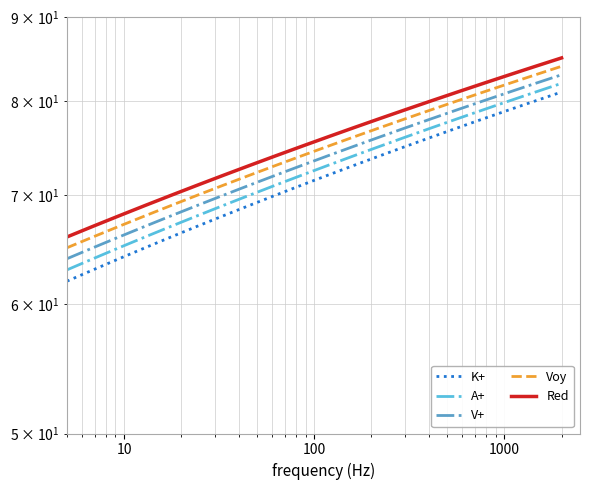

Is it true that K+ equals 39 at 13?

False